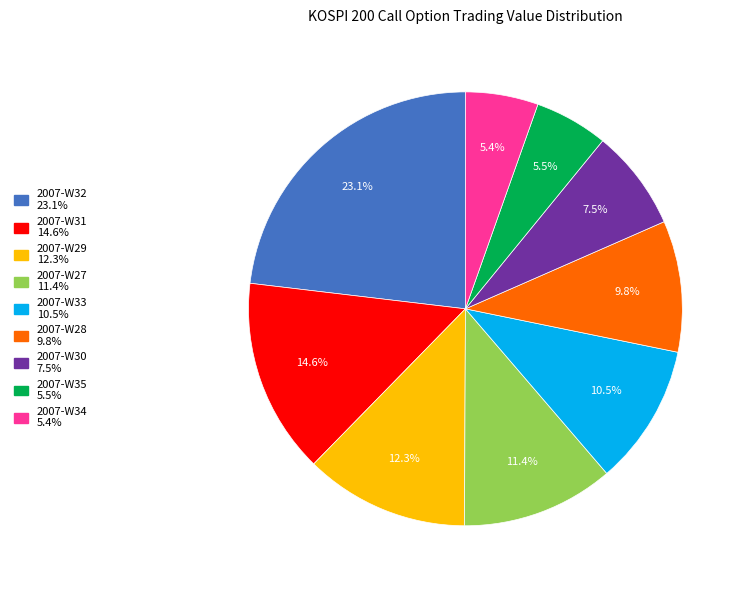

Is there any slice that represents more than half of the pie?

No